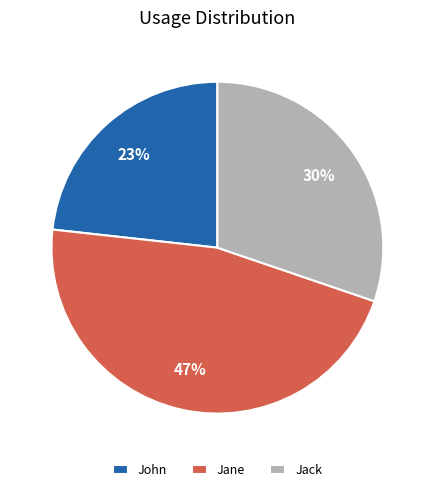

Does Jane account for over 50% of the chart?

No